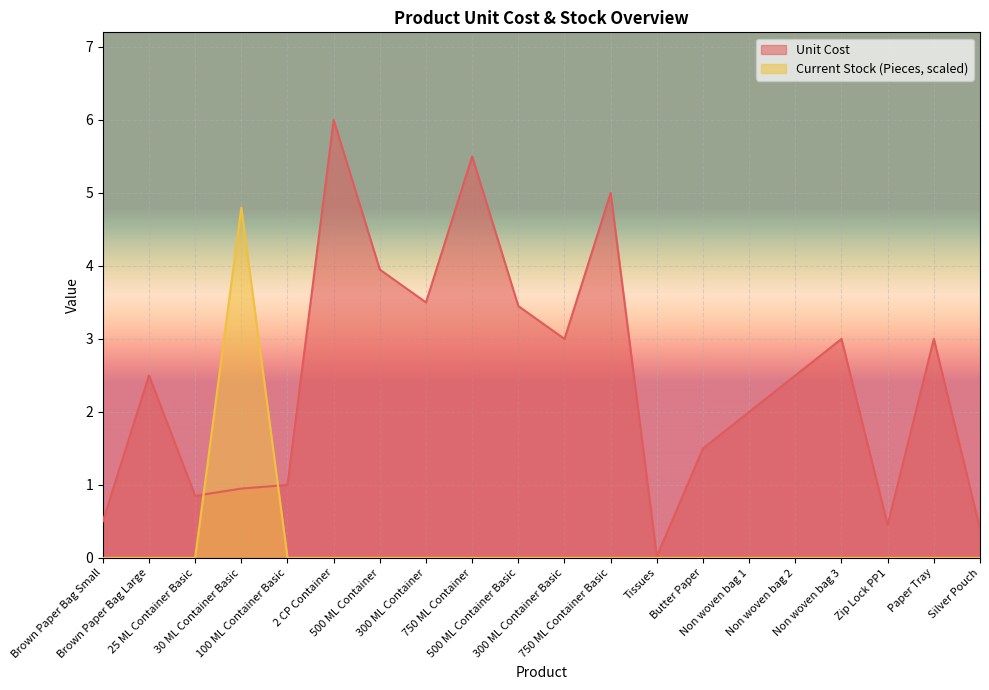

How many positive values does the Current Stock (Pieces) series have?

1